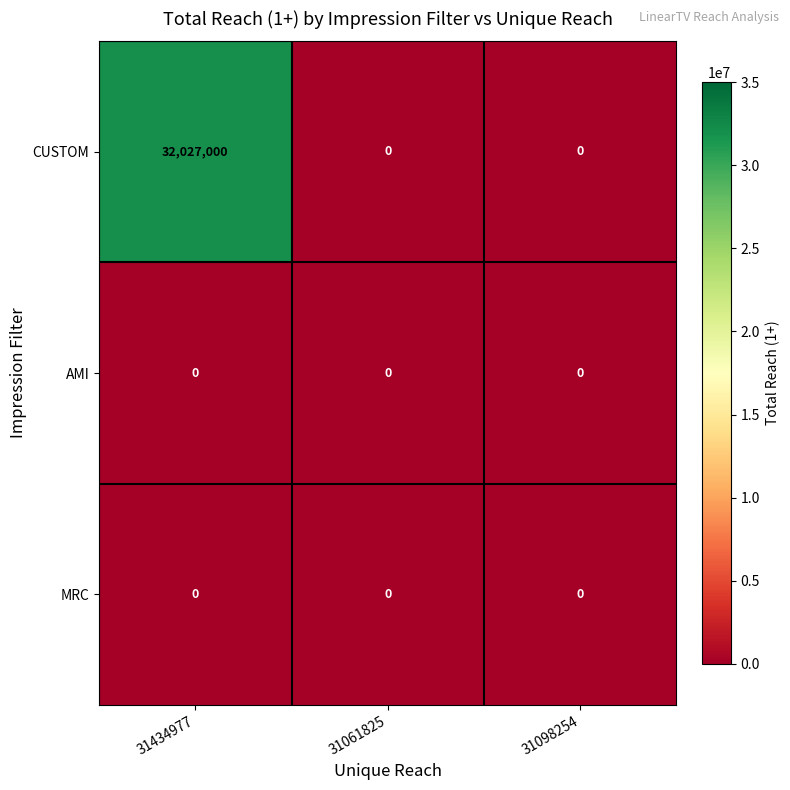

Which series has the widest spread of values?

CUSTOM